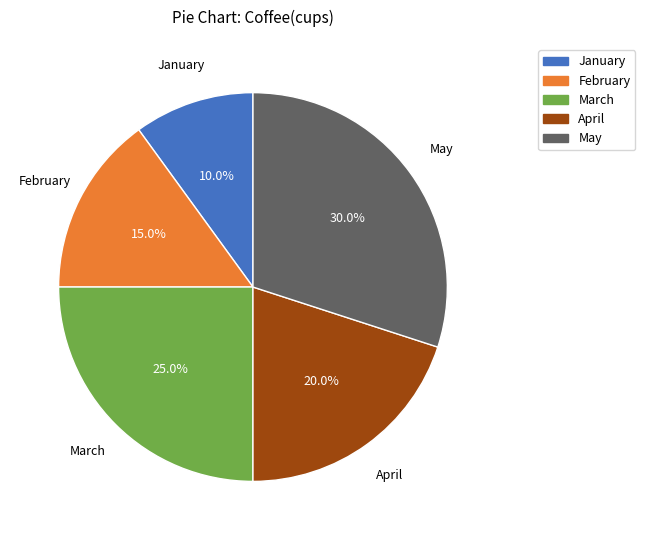

Which has a higher value, March or May?

May